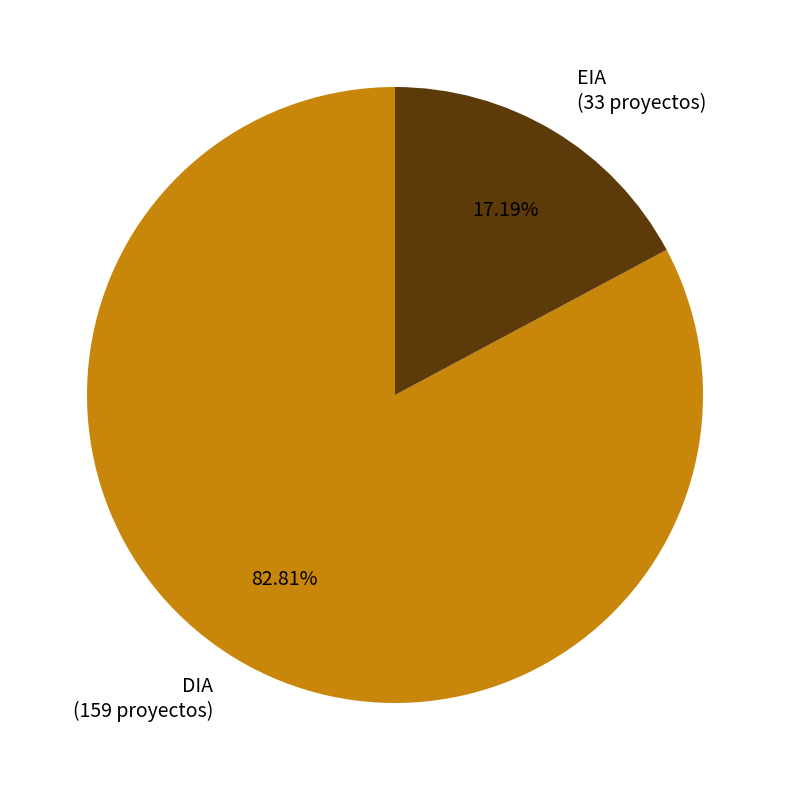

Does DIA account for over 50% of the chart?

Yes